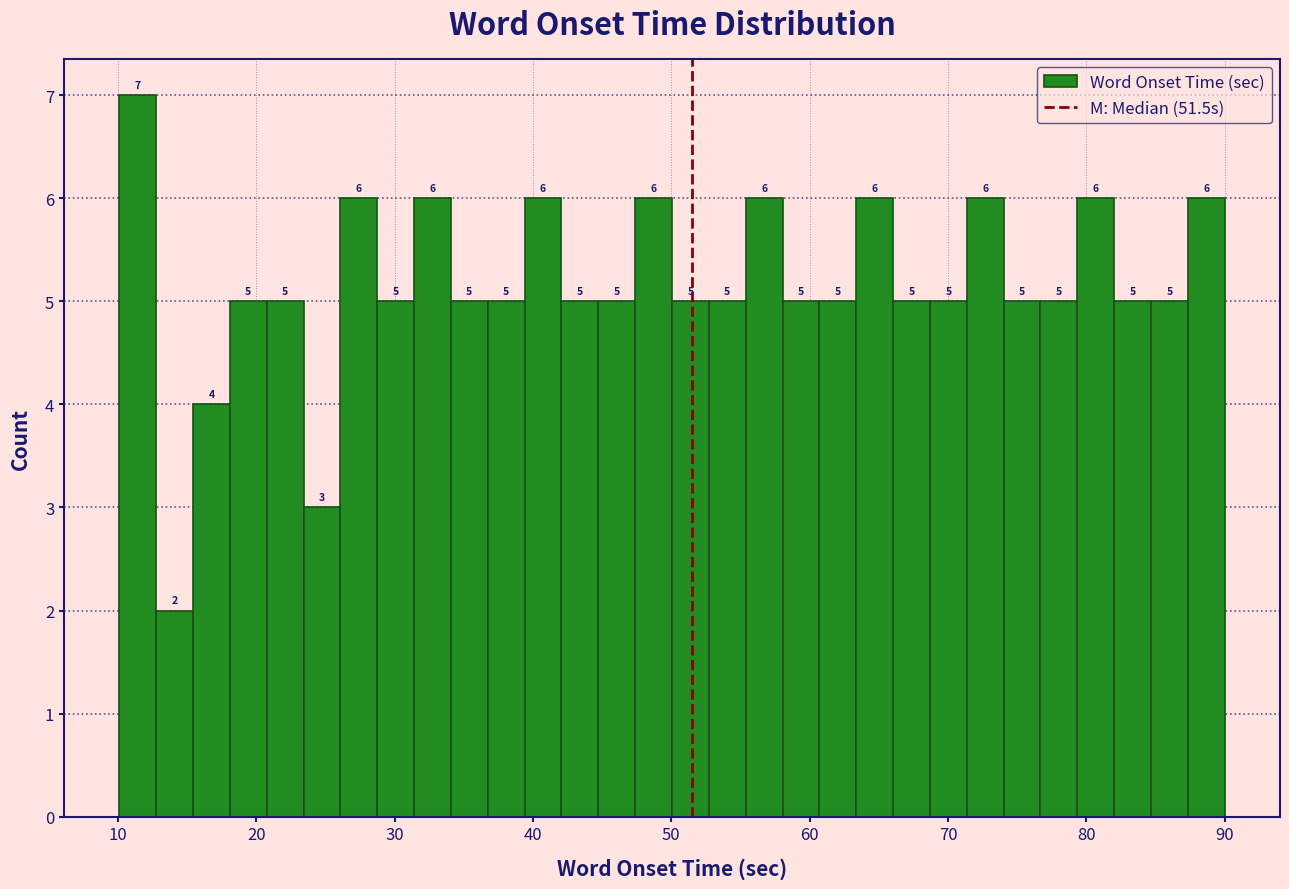

Read against the x-axis, roughly where is the centre of the tallest bar?

11